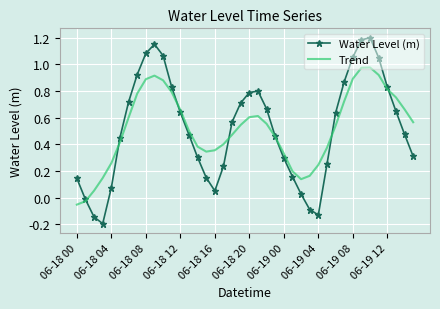

Which series has the widest spread of values?

Water Level (m)